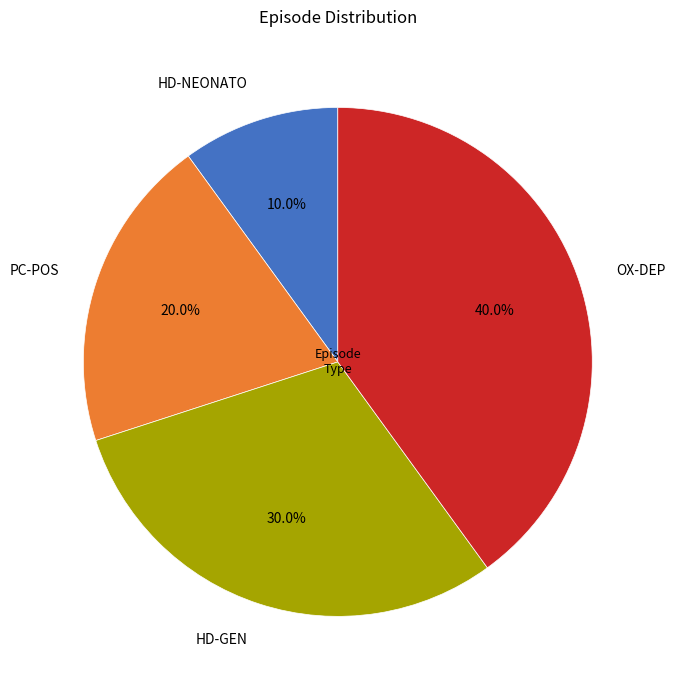

Which slice is the largest?

OX-DEP